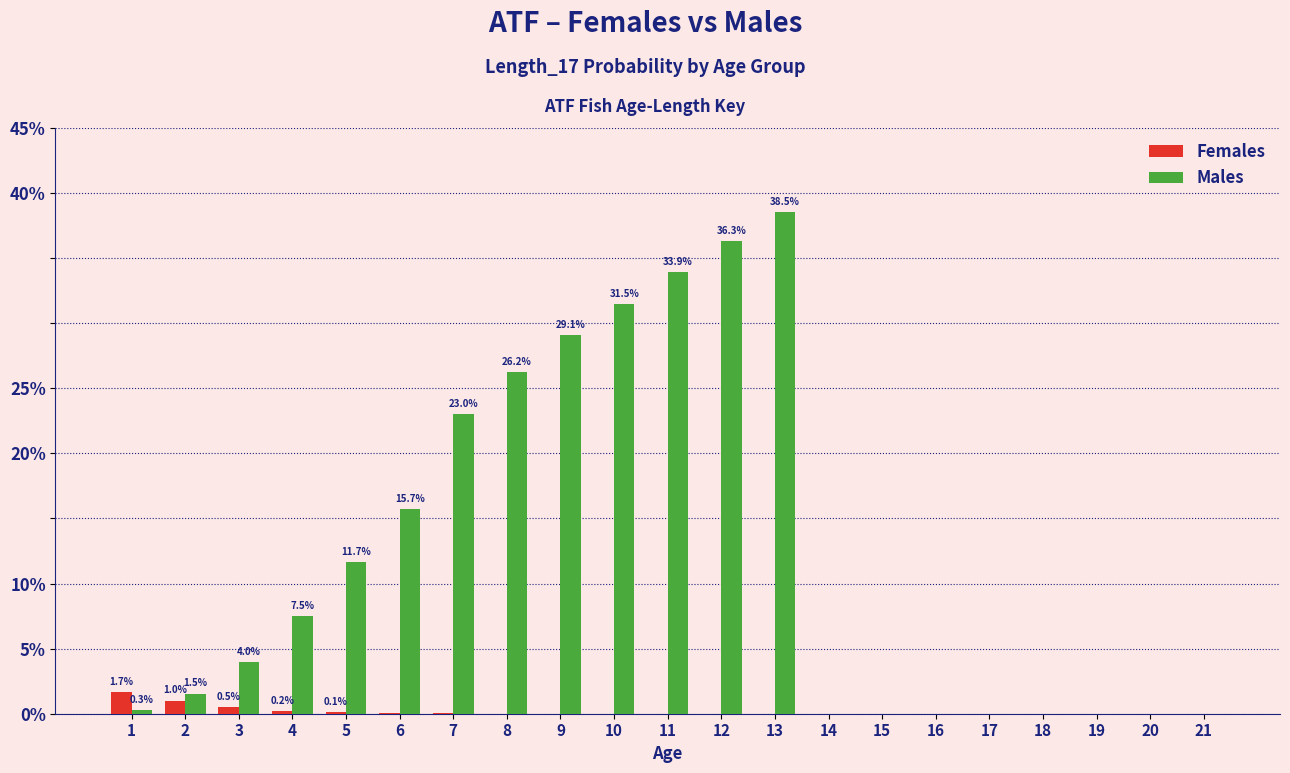

Reading left to right, extract all data points from this chart.

Females: 1=0.0	2=0.0	3=0.0	4=0.0	5=0.0	6=0.0	7=0.0	8=0.0	9=0.0	10=0.0	11=0.0	12=0.0	13=0.0	14=0.0	15=0.0	16=0.0	17=0.0	18=0.0	19=0.0	20=0.0	21=0.0
Males: 1=0.0	2=0.0	3=0.0	4=0.1	5=0.1	6=0.2	7=0.2	8=0.3	9=0.3	10=0.3	11=0.3	12=0.4	13=0.4	14=0.0	15=0.0	16=0.0	17=0.0	18=0.0	19=0.0	20=0.0	21=0.0